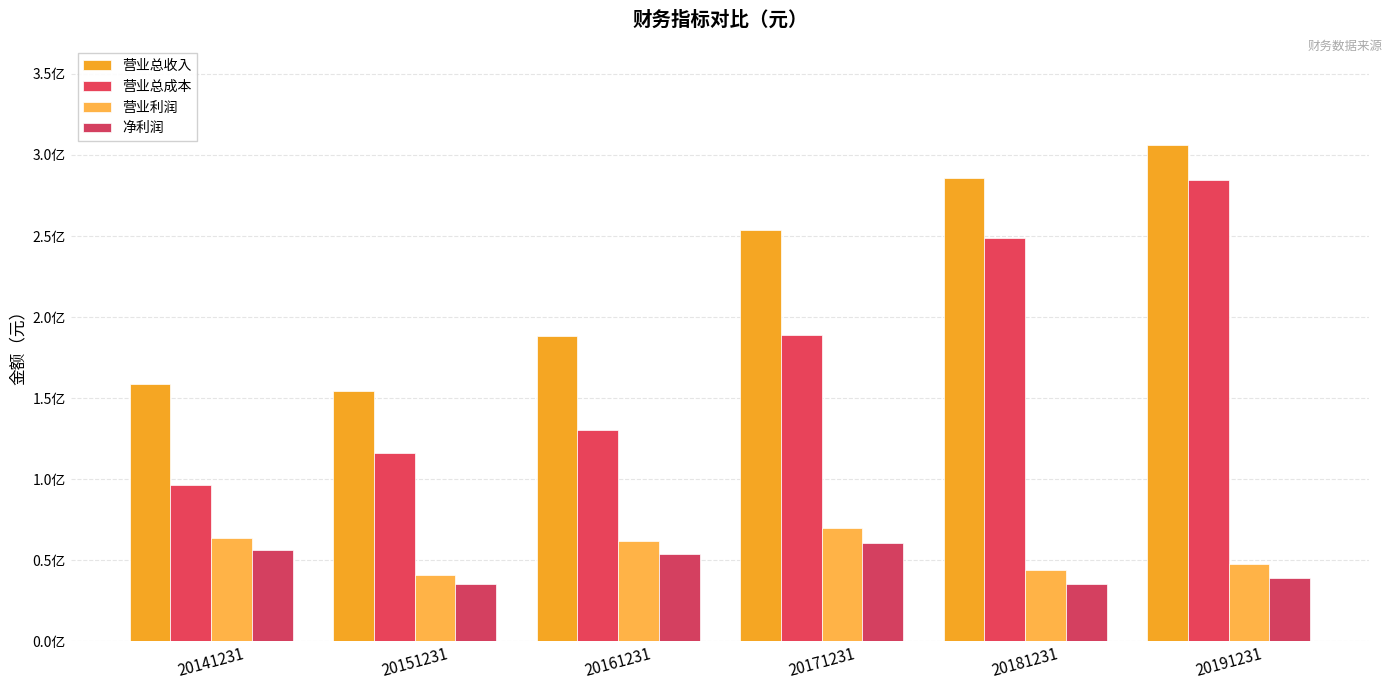

Does the chart contain any negative values?

No